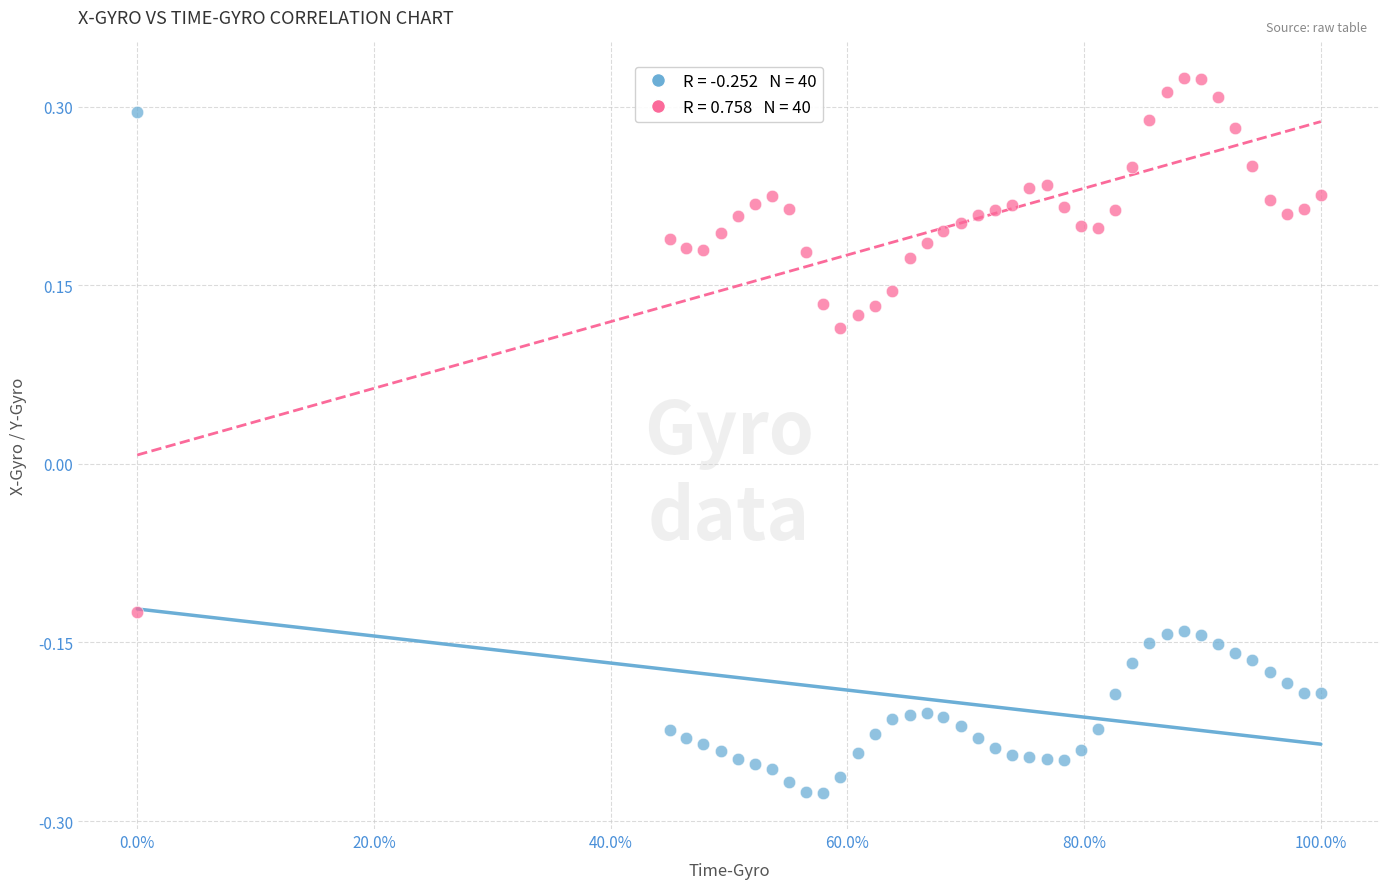

Across all data points, what is the range of Y values (max minus min)?

0.6